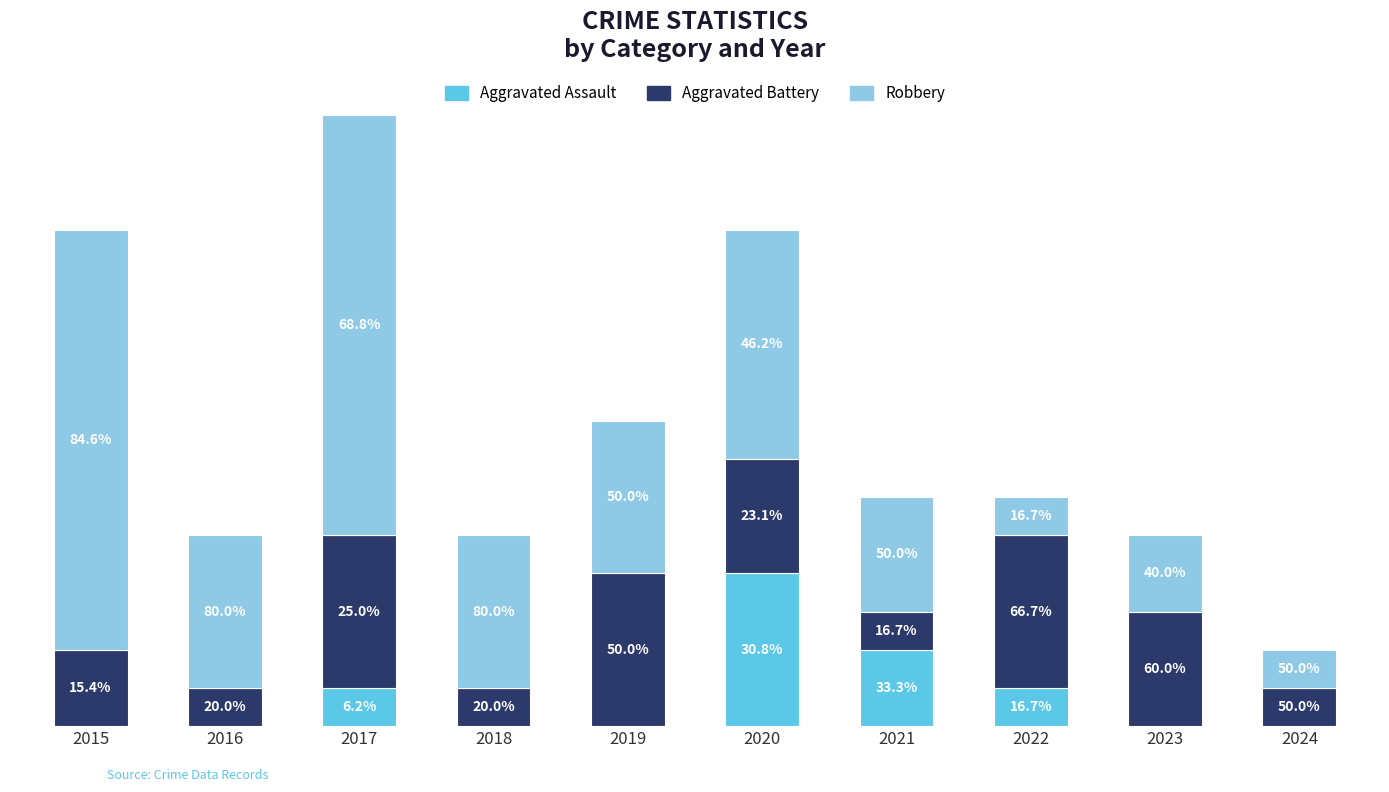

Which series has the largest total across all categories?

Robbery